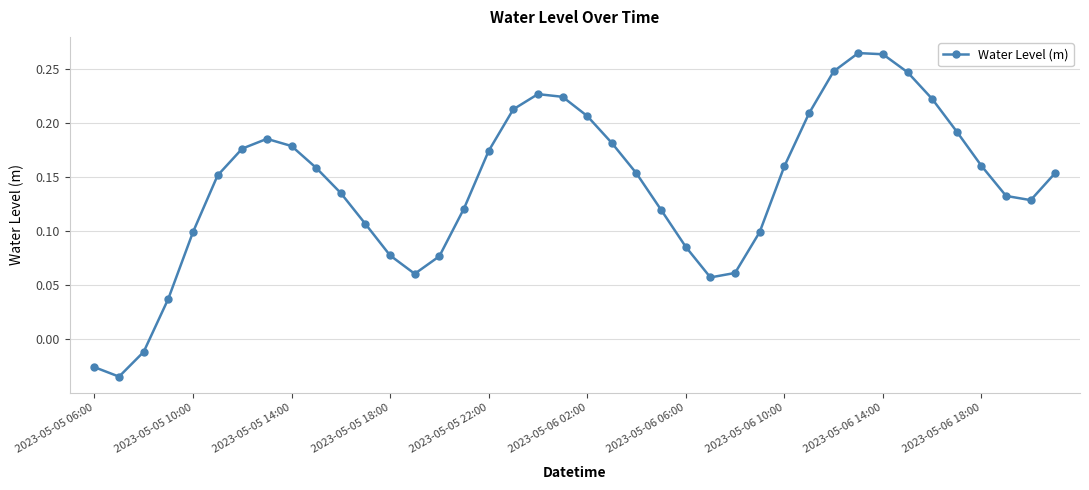

What is the sum of all values?

5.7